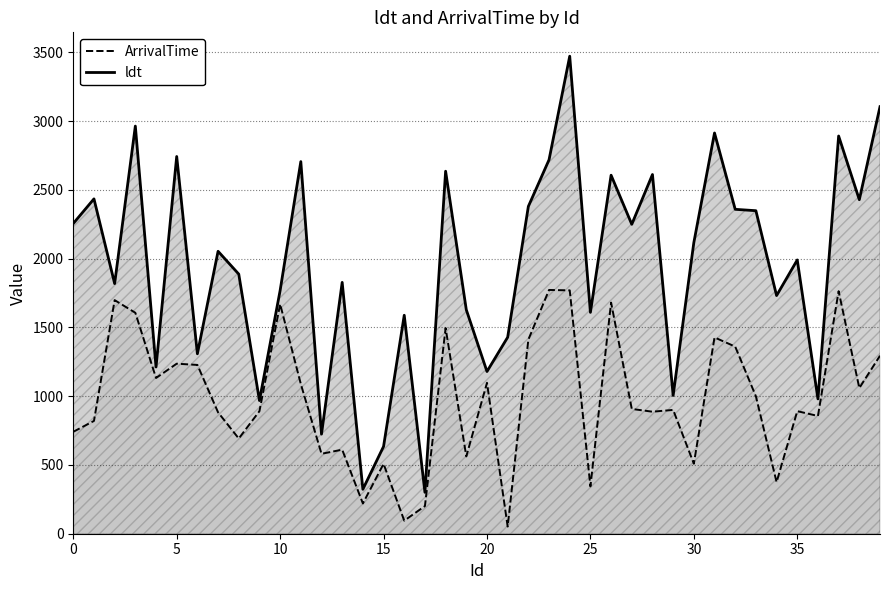

Does the chart display data point markers on the line(s)?

No